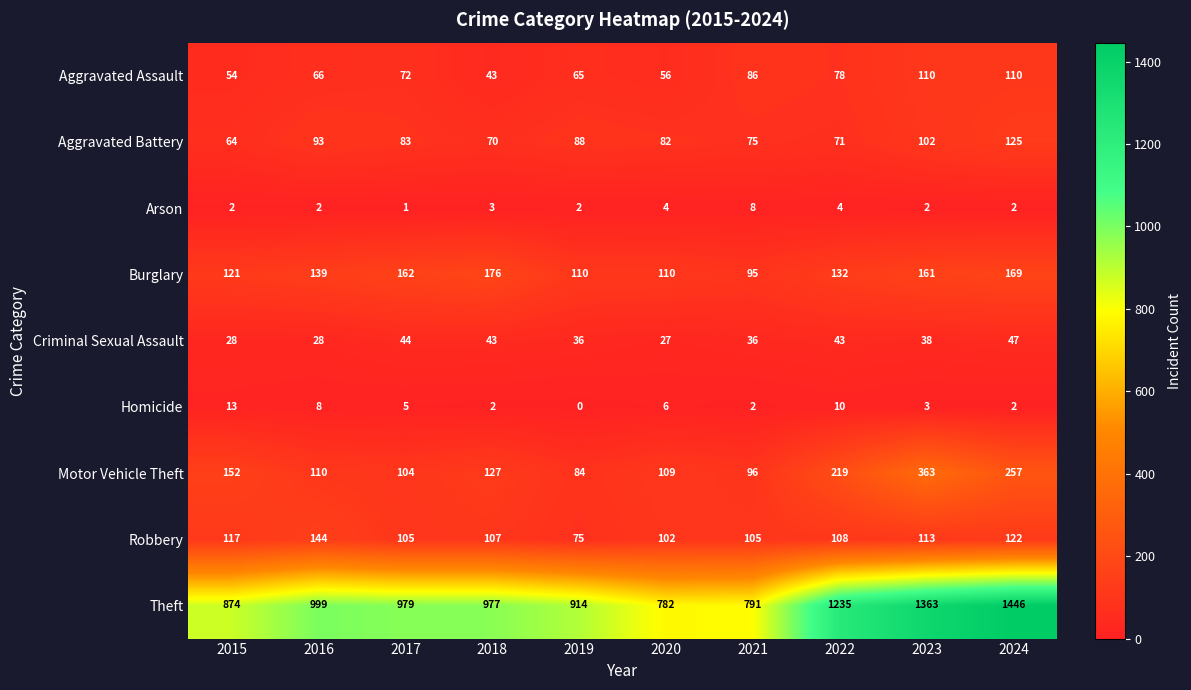

Count the number of categories in the chart.

10